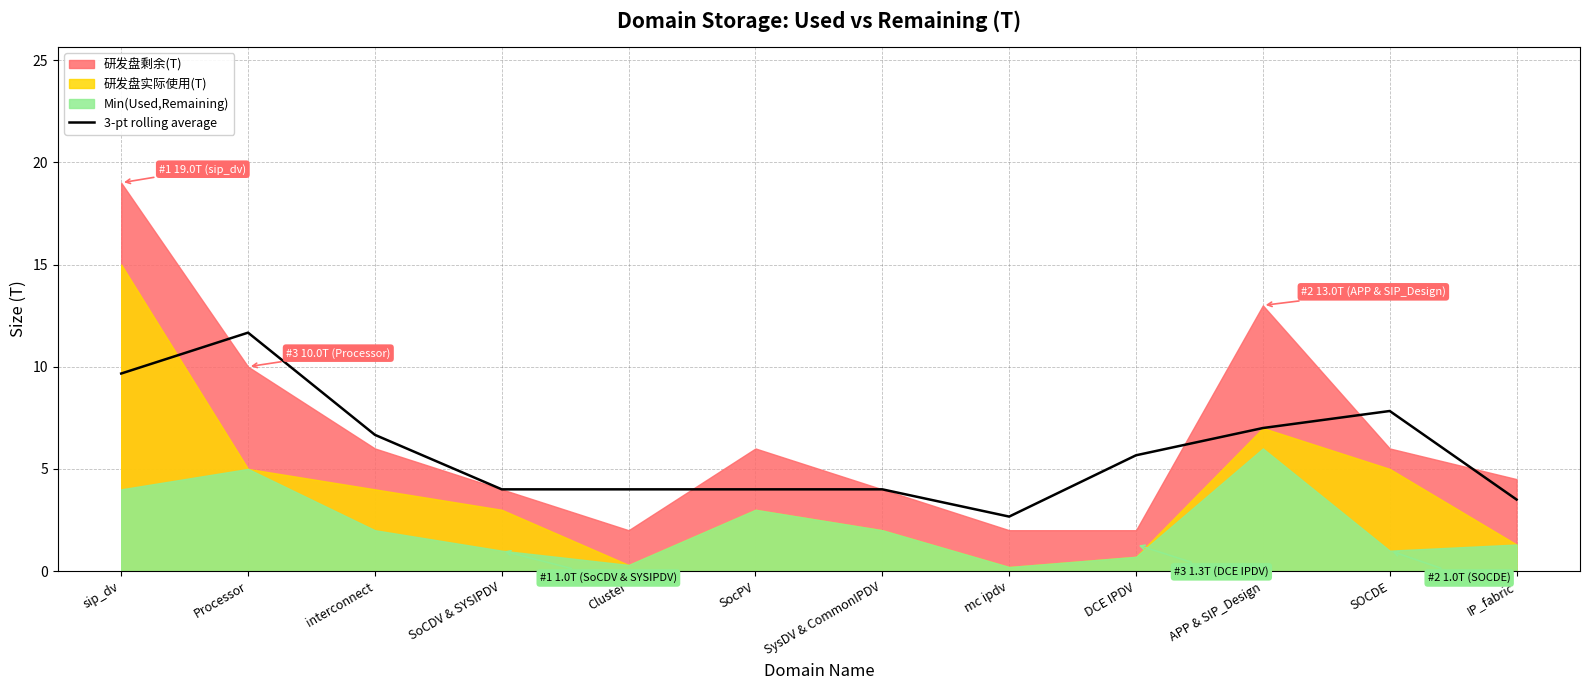

Which category has the highest value in the 3-pt rolling average series?

Processor